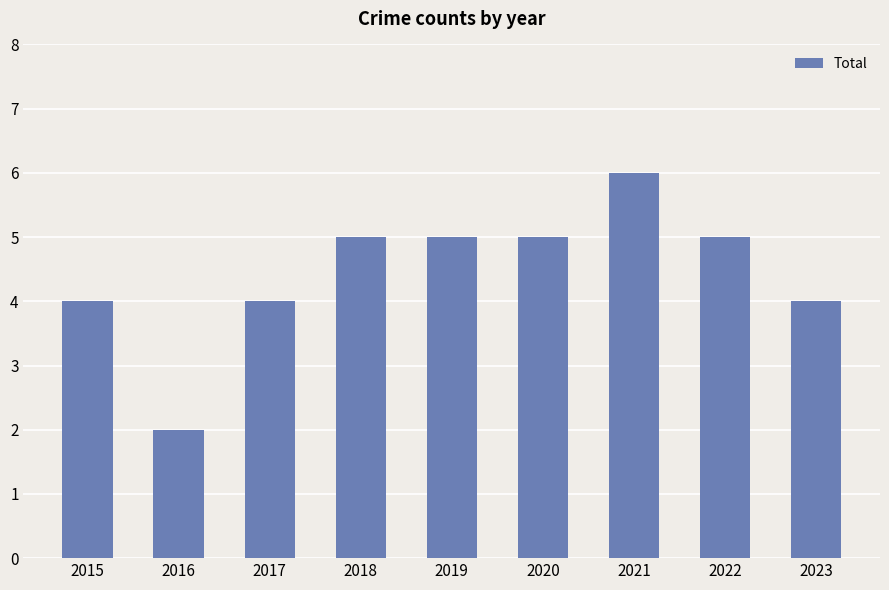

Are the bars grouped side by side (vs. stacked)?

No